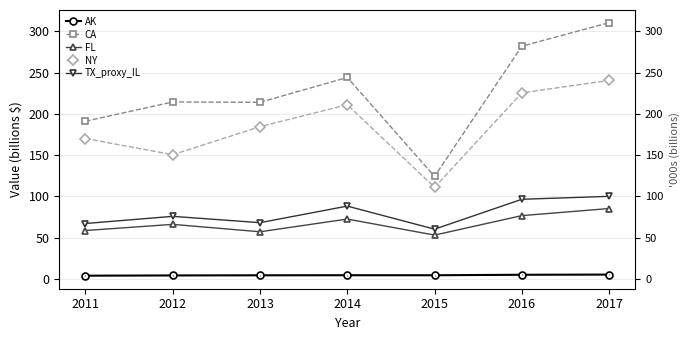

What is the difference between the NY values at 2011 and 2013?

14.4